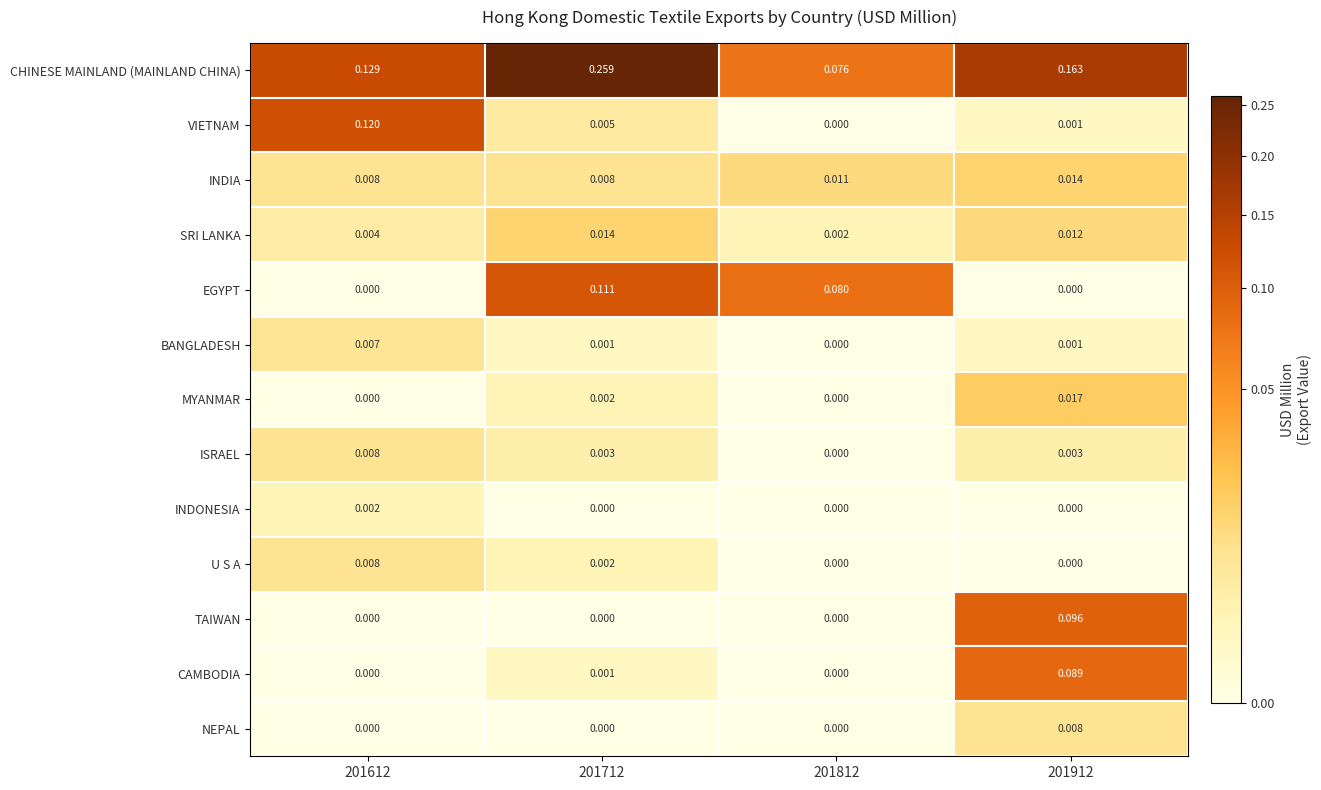

Which series has the widest spread of values?

CHINESE MAINLAND (MAINLAND CHINA)